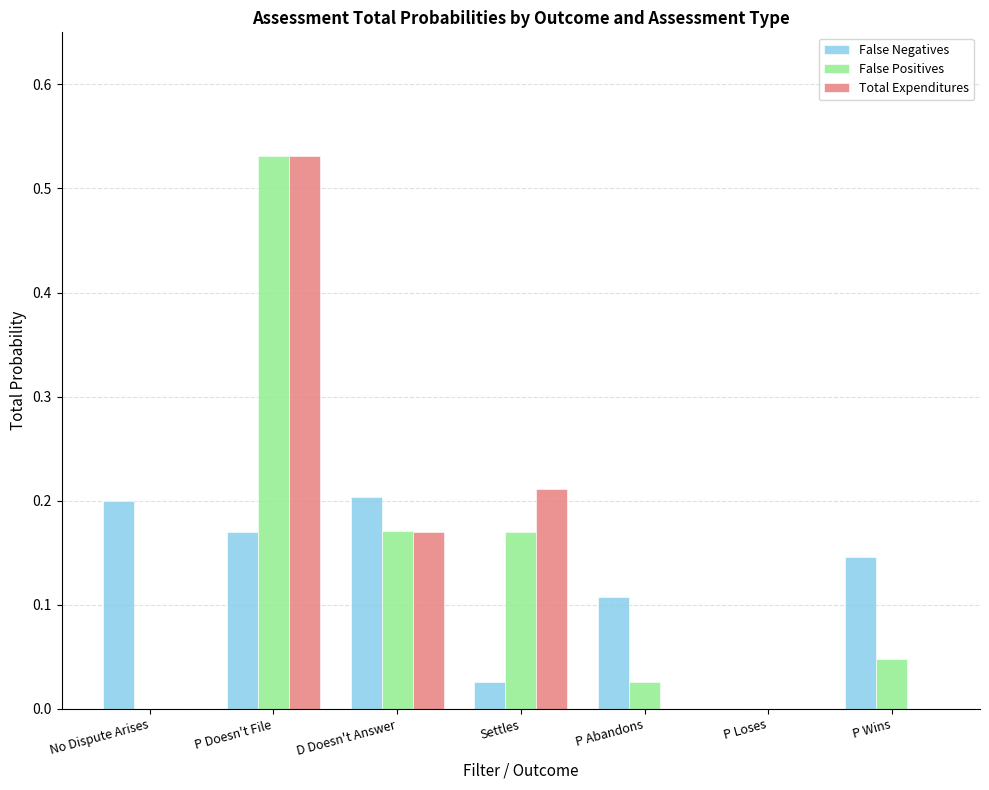

Which category has the highest value in the Total Expenditures series?

P Doesn't File